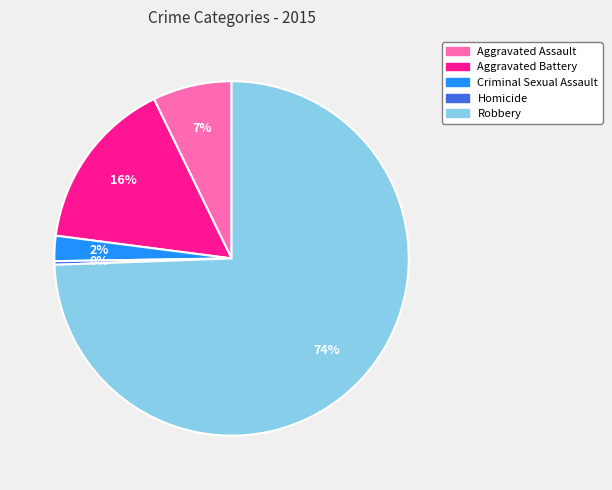

How many segments does this pie chart have?

5